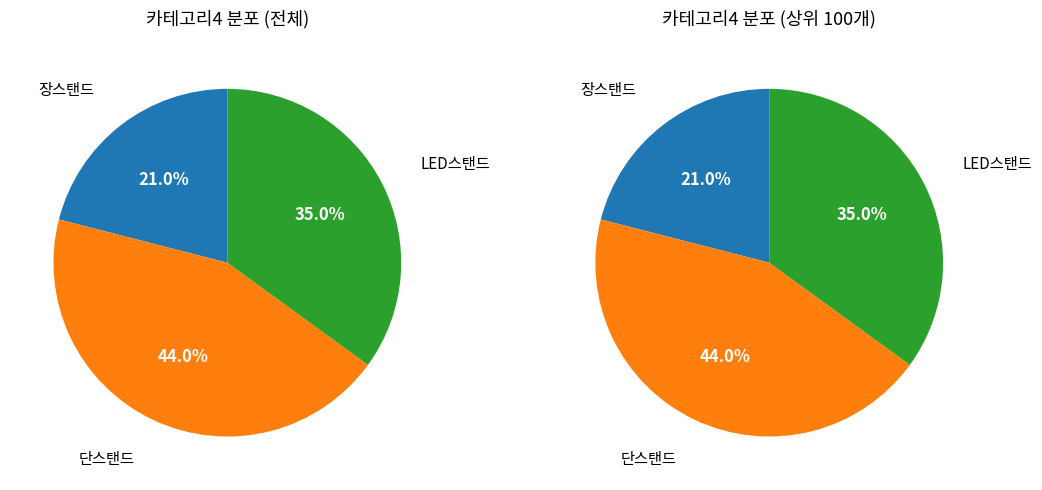

To the nearest percent, what portion does LED스탠드 represent?

35%